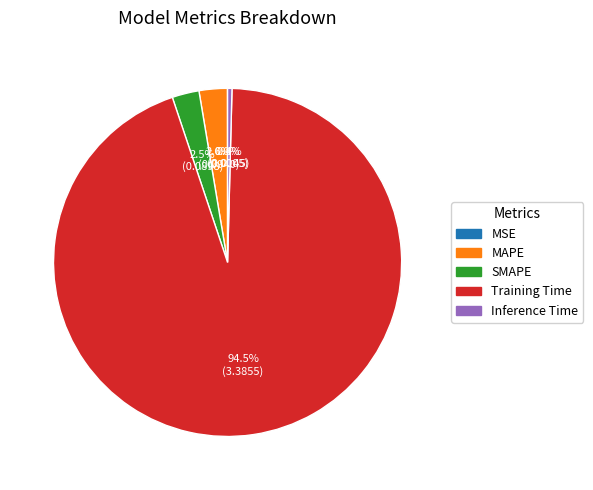

Which slice is the largest?

Training Time